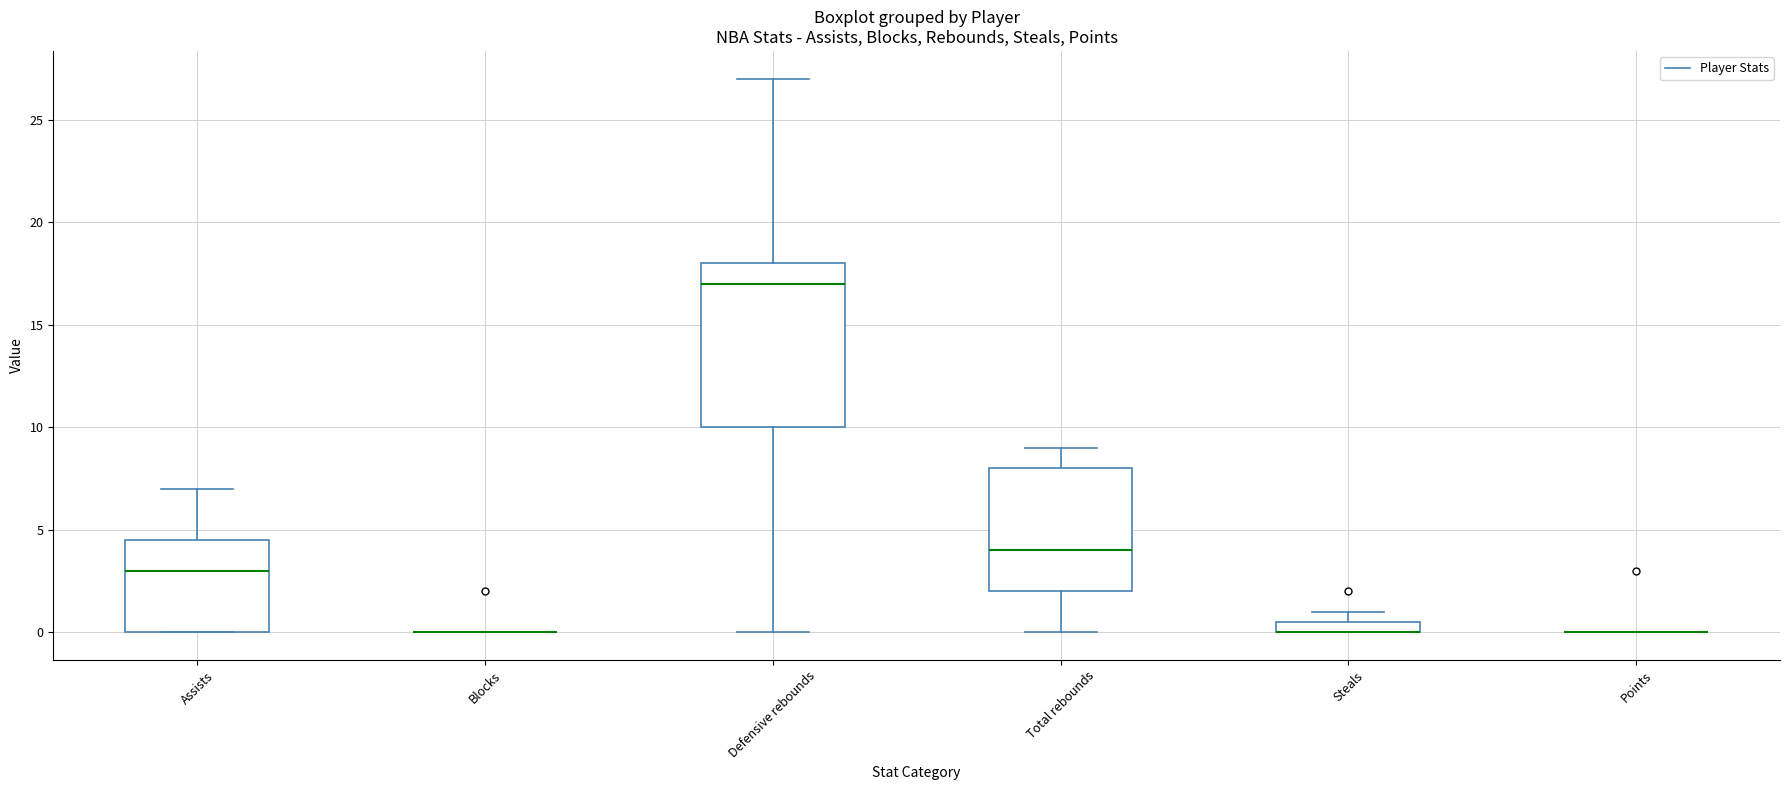

Which box is the tallest, from its lower edge to its upper edge?

Defensive rebounds